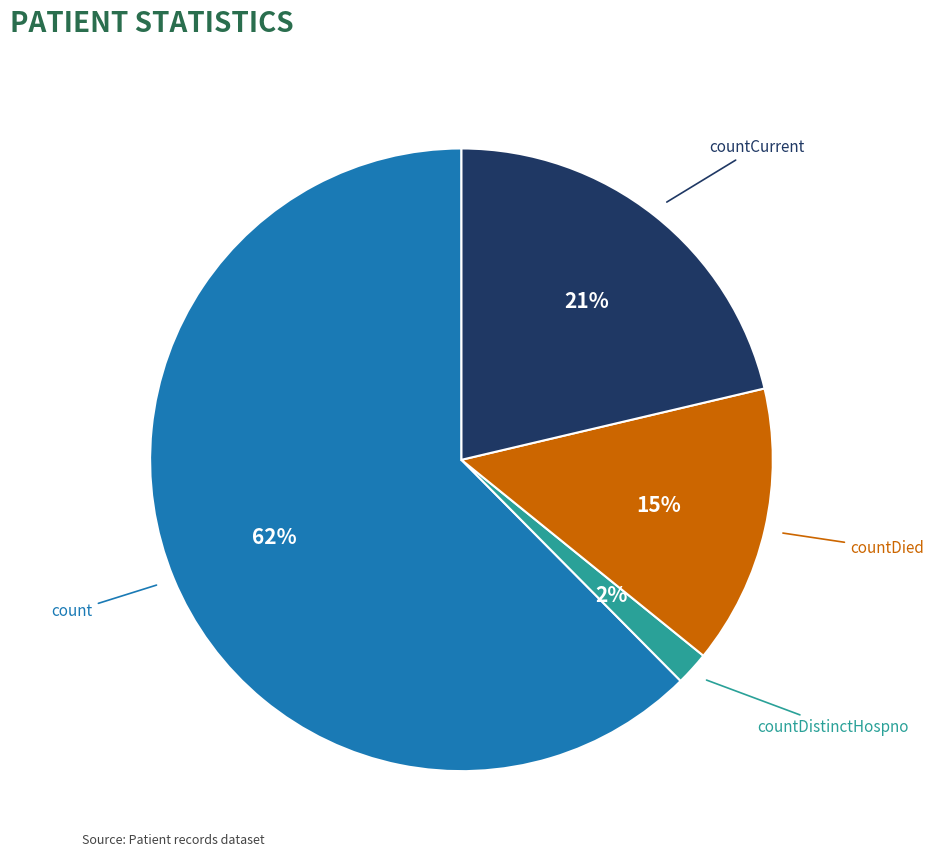

To the nearest percent, what is the combined percentage of countDied and countCurrent?

36%